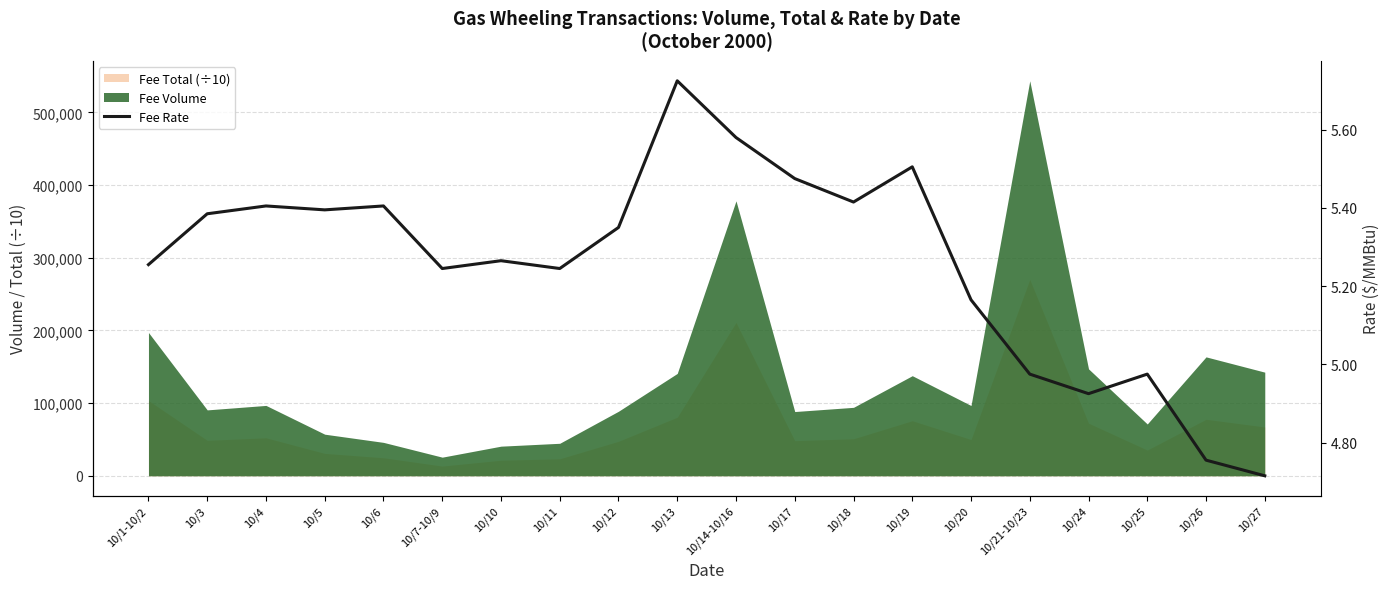

At which category does the chart reach its minimum across all series?

10/27